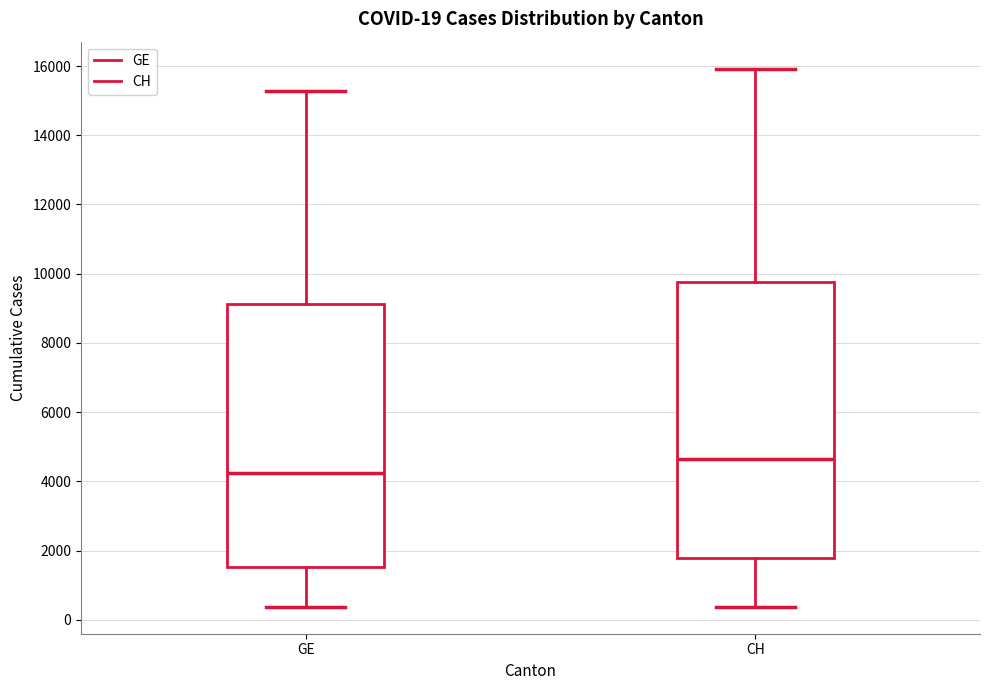

Which box has the lowest median line?

GE